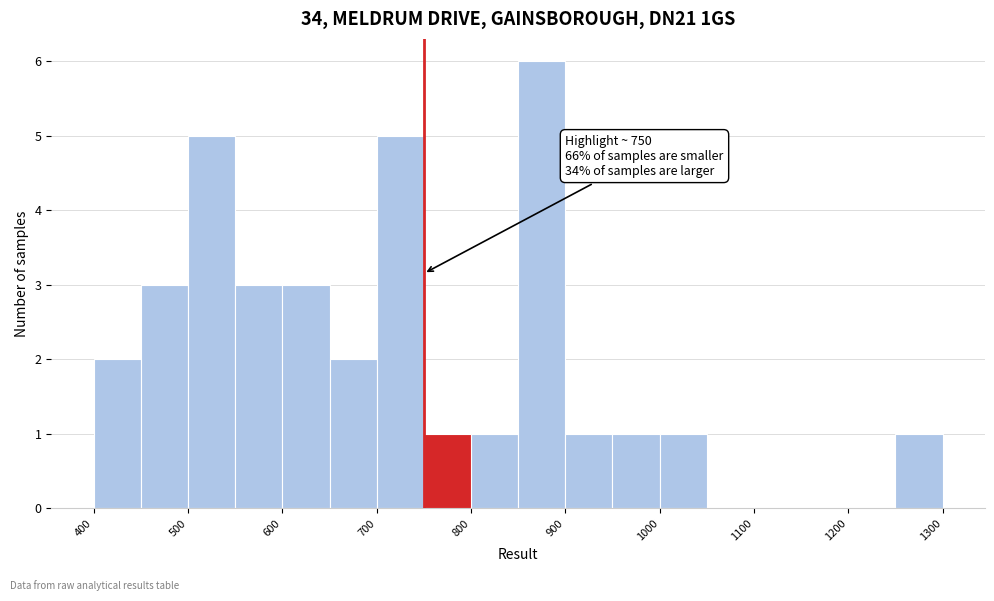

Over which range of the x-axis is the bar tallest?

850 to 900